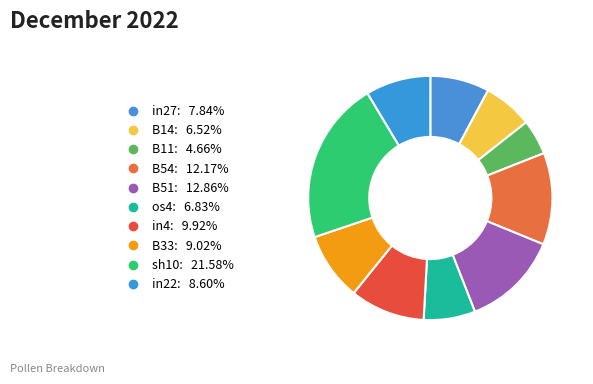

What portion of the pie excludes os4?

93.2%